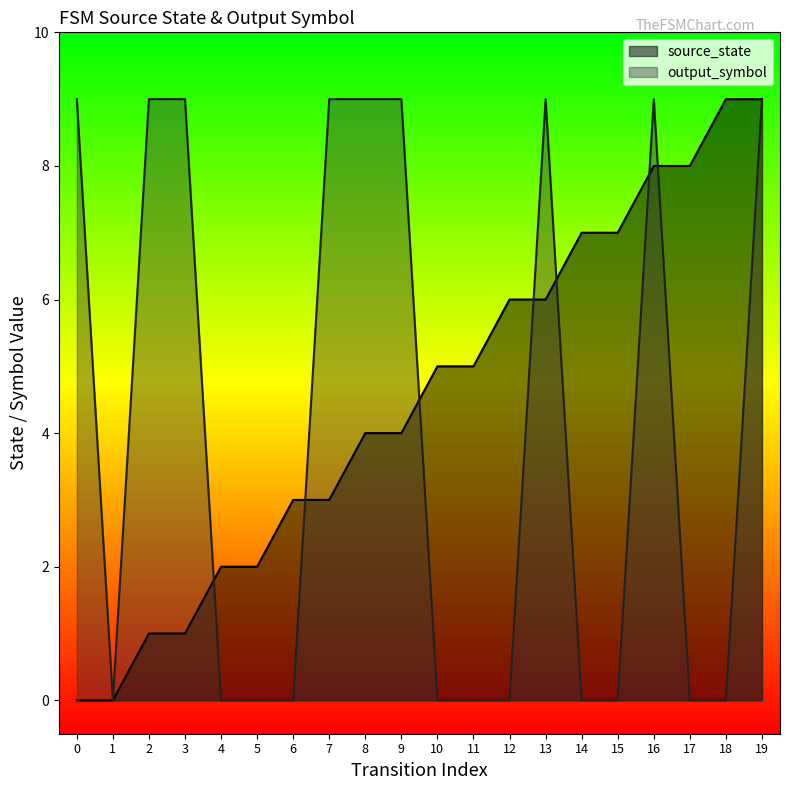

Which series changed the most between 2 and 3?

source_state